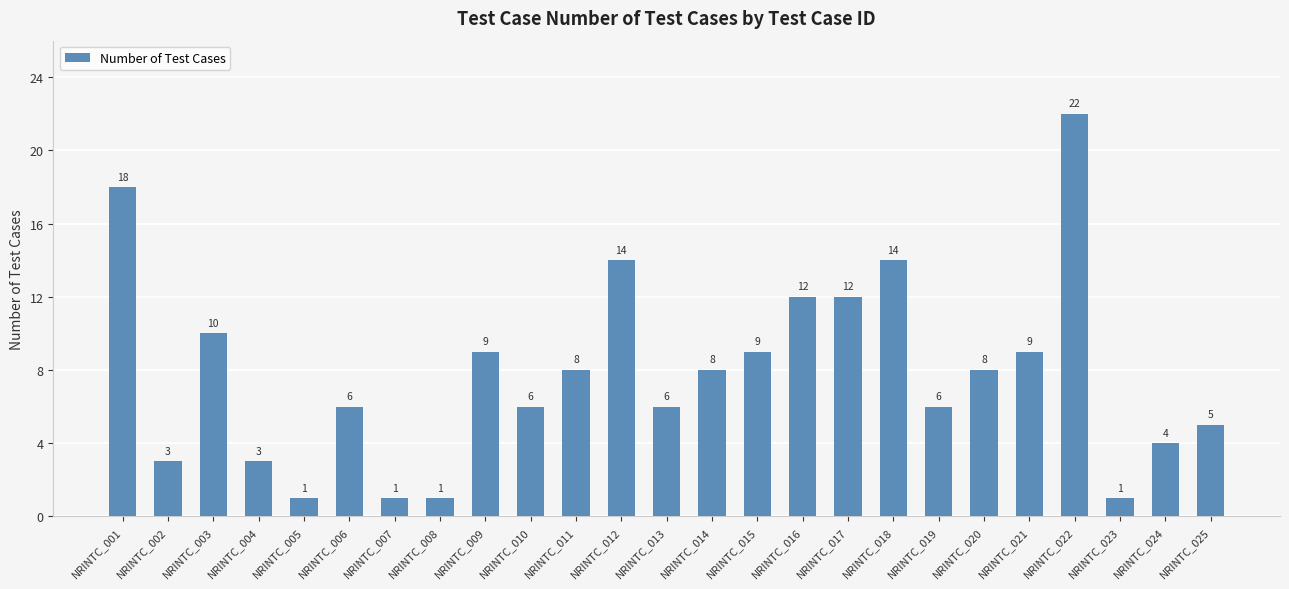

Where does the data first go above 8?

NRINTC_001